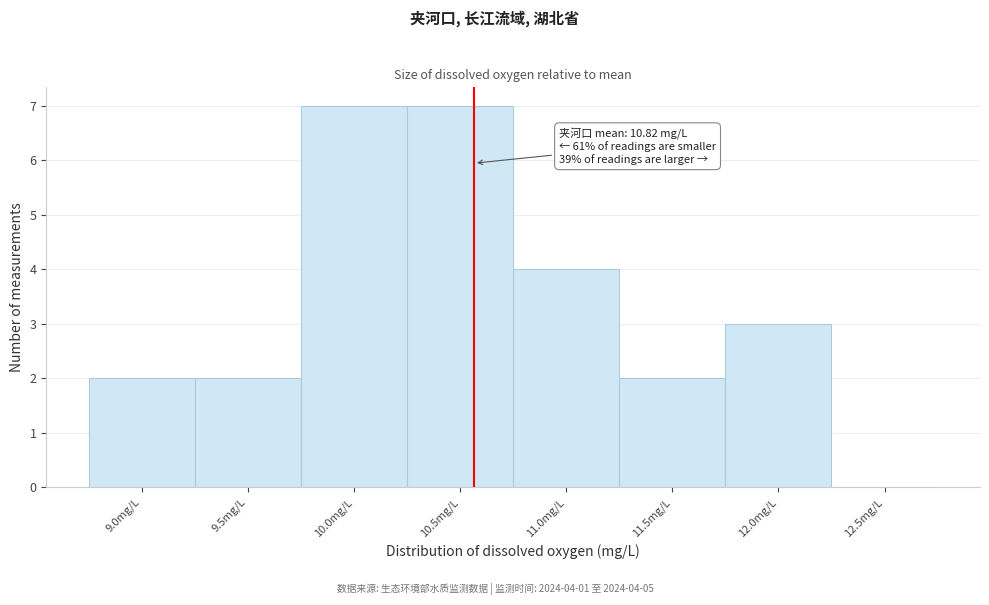

Reading left to right, list all the values displayed in this chart.

9.0mg/L=2	9.5mg/L=2	10.0mg/L=7	10.5mg/L=7	11.0mg/L=4	11.5mg/L=2	12.0mg/L=3	12.5mg/L=0